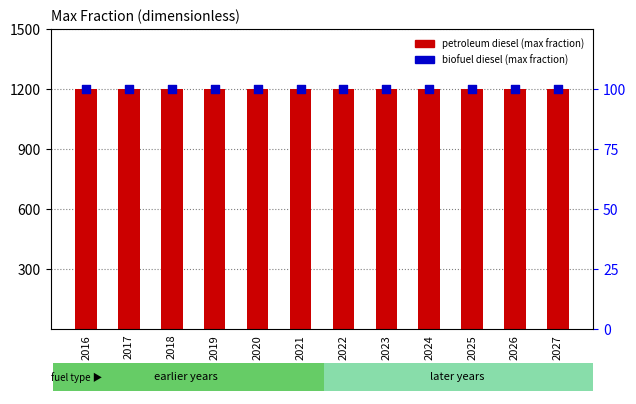

Is the value of biofuel diesel at 2022 greater than the value of petroleum diesel at 2024?

No